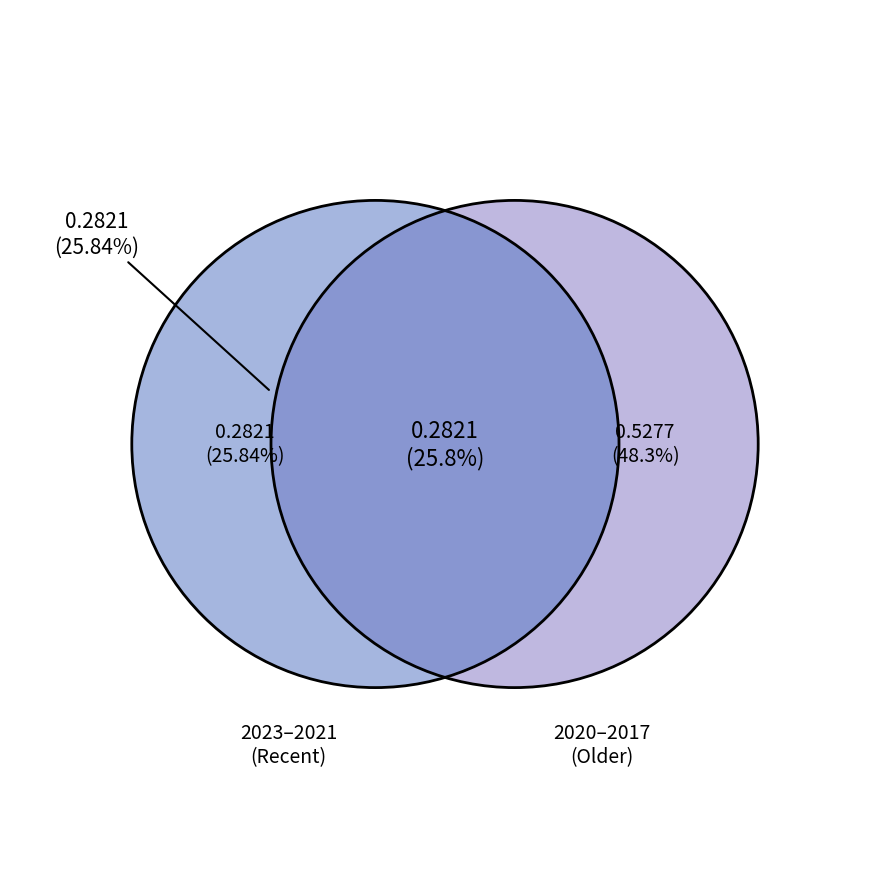

True or false: 2021 accounts for 3% of the total.

False